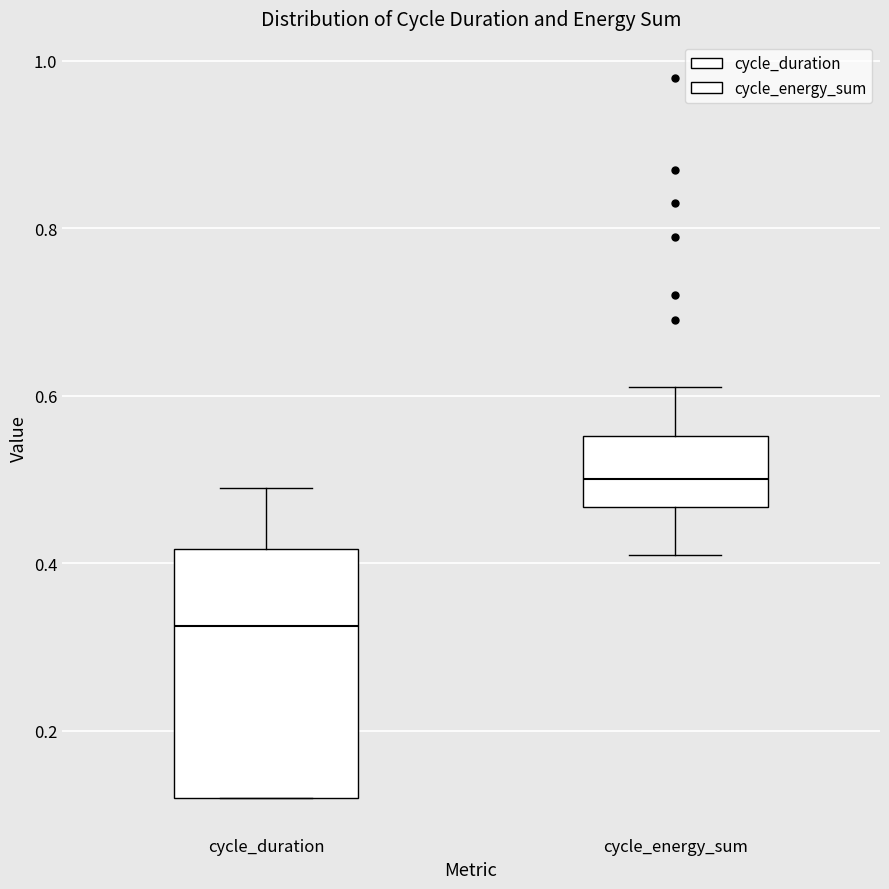

Where does the upper whisker of the box for cycle_duration end on the y-axis? The values are not printed on the chart, so give them approximately, as read against the axis.

0.50